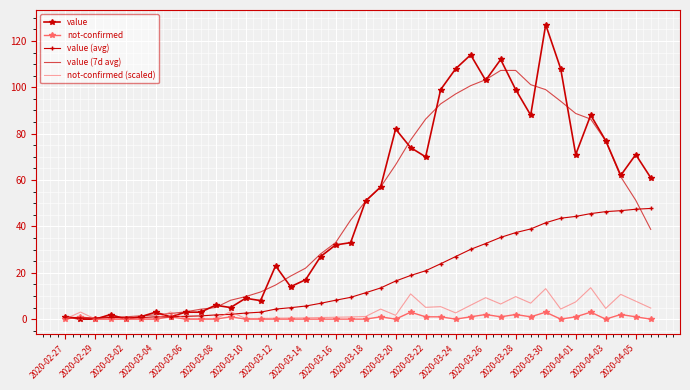

List the series in order of their peak value, highest first.

value, value (7d avg), value (avg), not-confirmed (scaled), not-confirmed